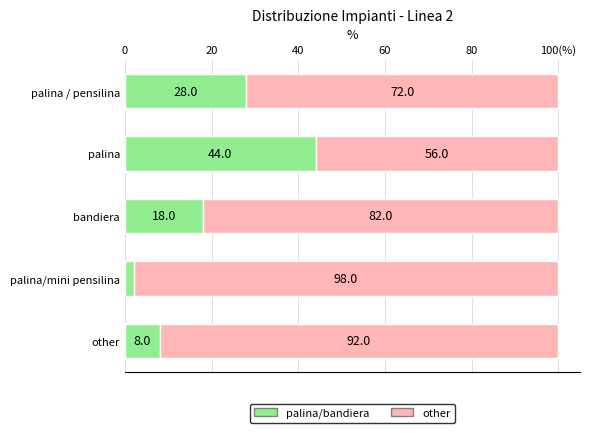

Reading right to left, what are all the values shown in this chart?

palina/bandiera: 8.0	2.0	18.0	44.0	28.0
other: 92.0	98.0	82.0	56.0	72.0